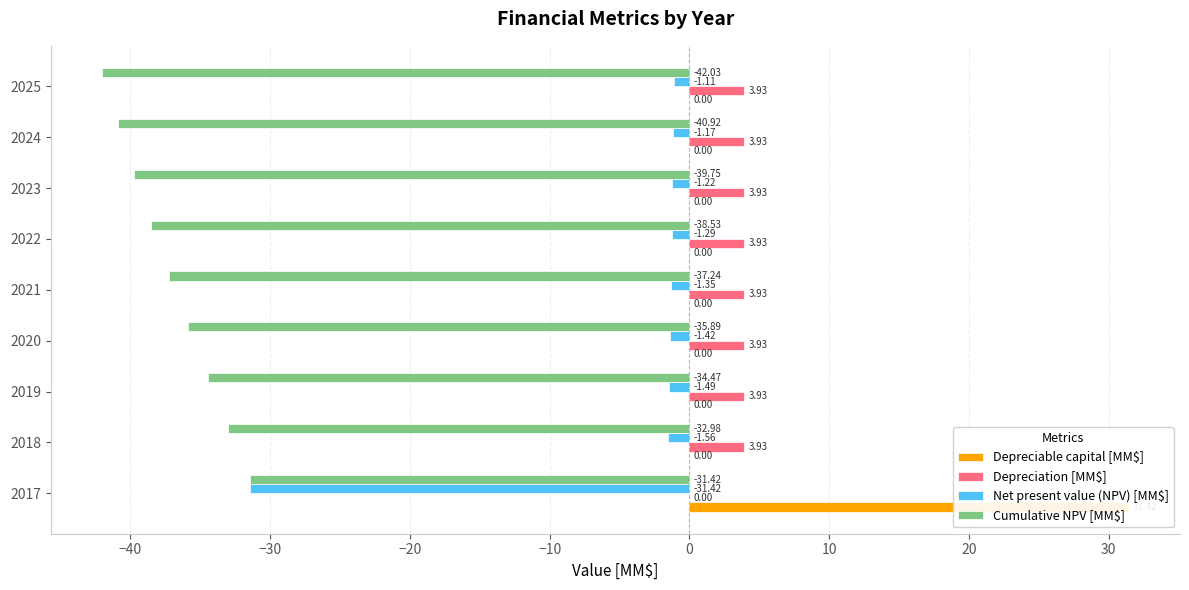

Reading left to right, list all the values displayed in this chart.

Depreciable capital [MM$]: 31.4	0.0	0.0	0.0	0.0	0.0	0.0	0.0	0.0
Depreciation [MM$]: 0.0	3.9	3.9	3.9	3.9	3.9	3.9	3.9	3.9
Net present value (NPV) [MM$]: -31.4	-1.6	-1.5	-1.4	-1.4	-1.3	-1.2	-1.2	-1.1
Cumulative NPV [MM$]: -31.4	-33.0	-34.5	-35.9	-37.2	-38.5	-39.8	-40.9	-42.0